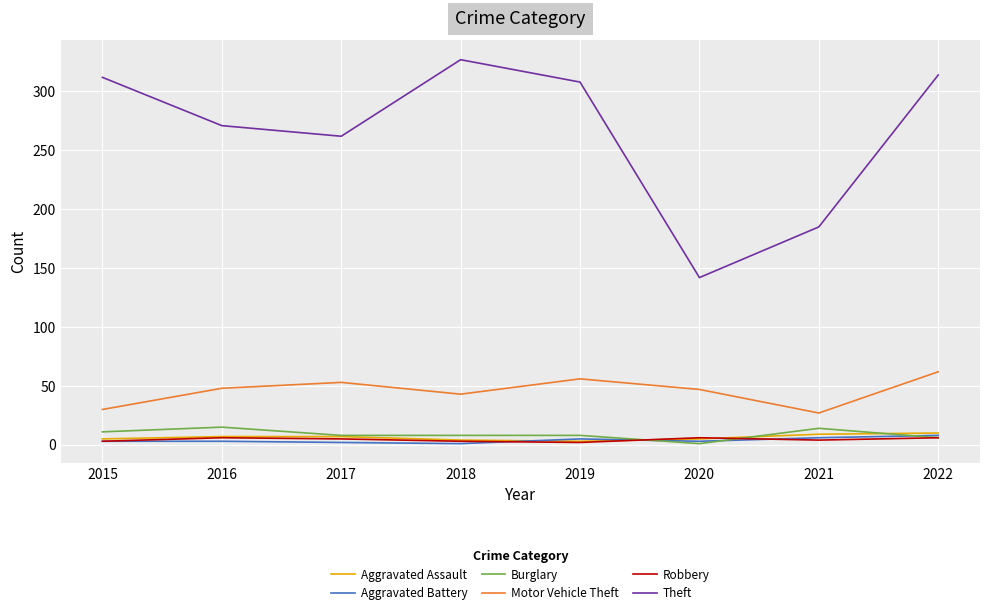

True or false: Motor Vehicle Theft has more than 0 points higher than both neighbors.

True